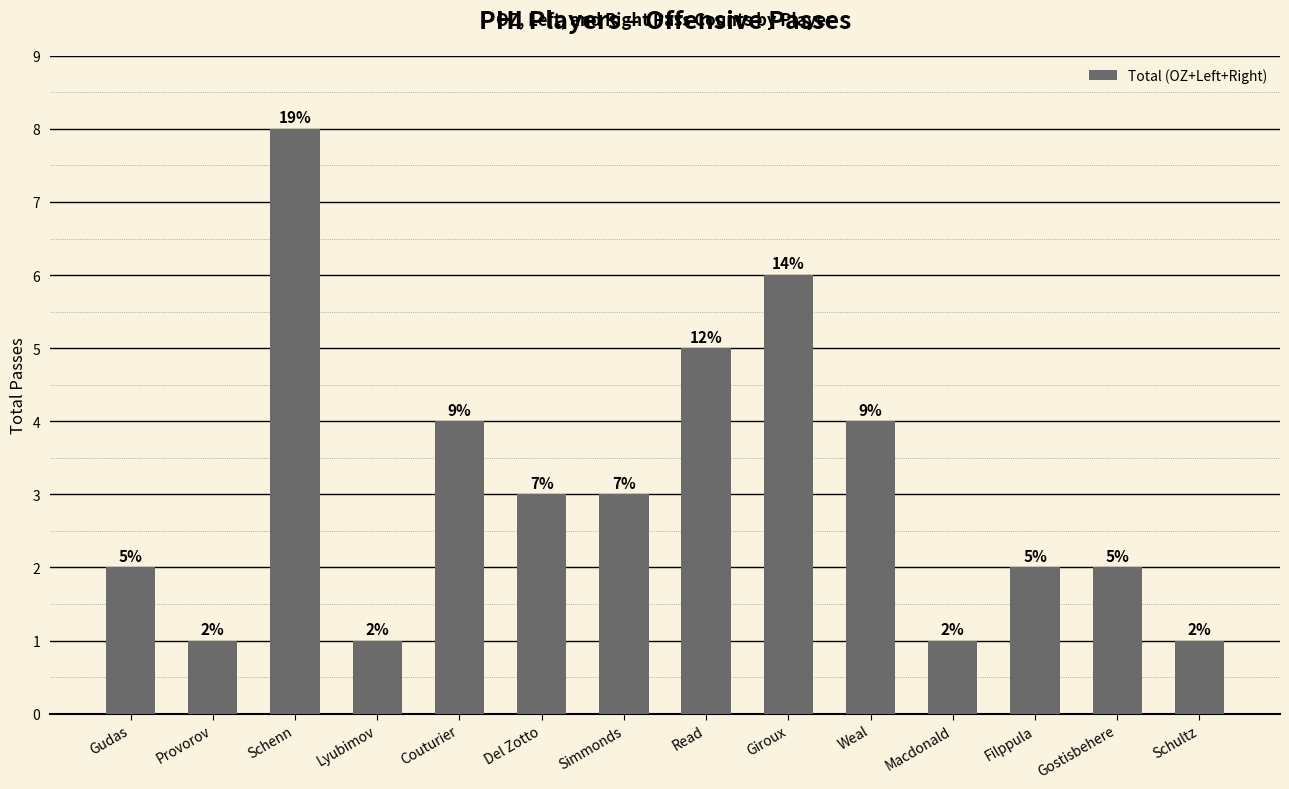

What is the difference between the maximum and minimum values?

7